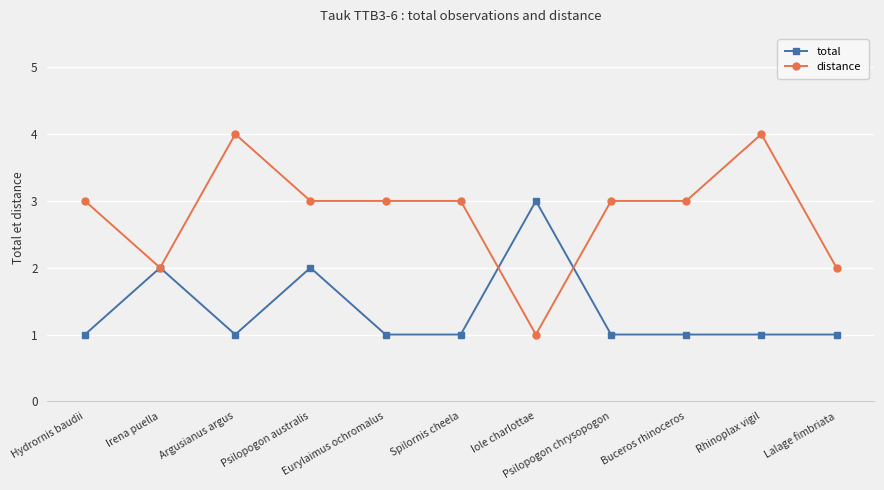

Where is the first local minimum for distance?

Irena puella